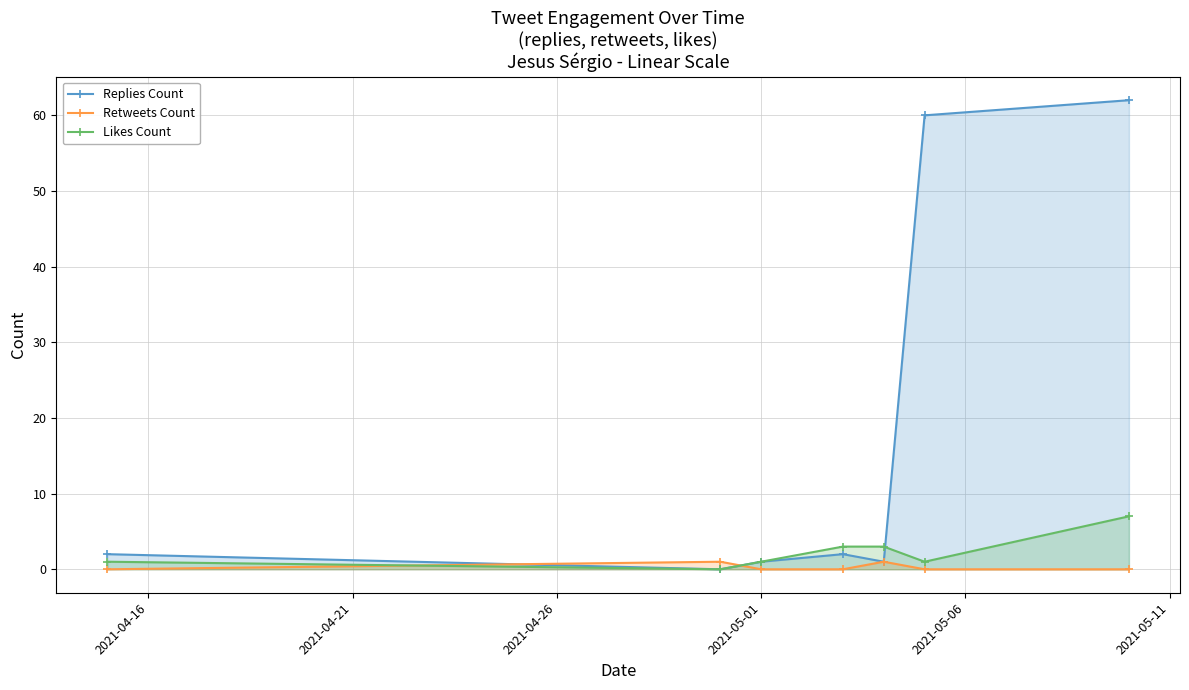

In Likes Count, how many points are lower than both neighbors (excluding endpoints)?

2